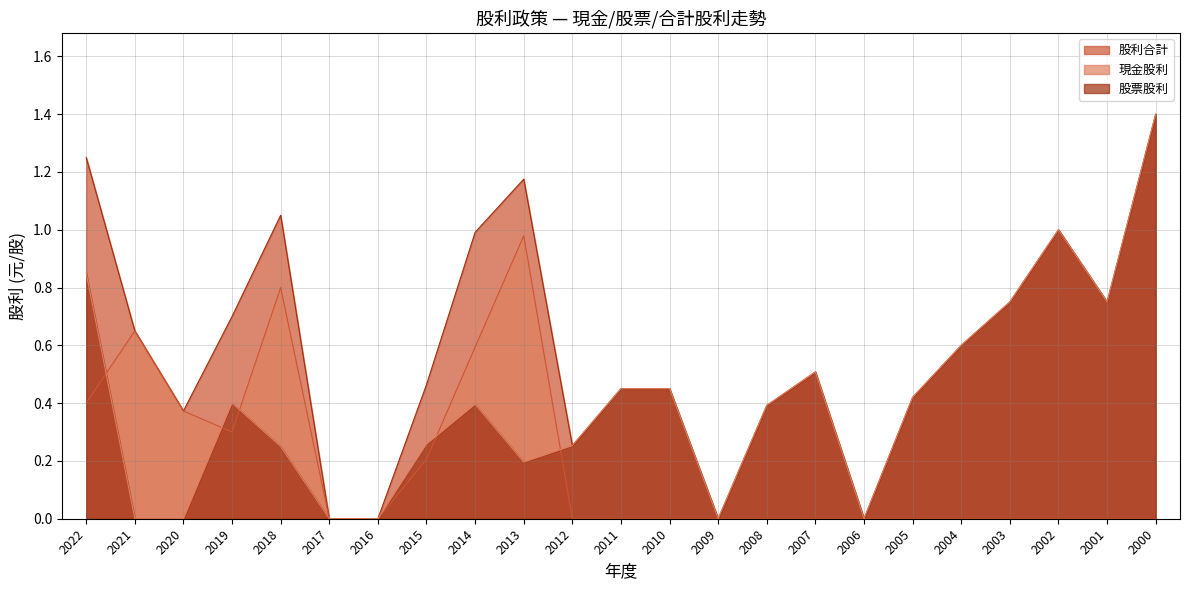

Does the chart have visible grid lines?

Yes